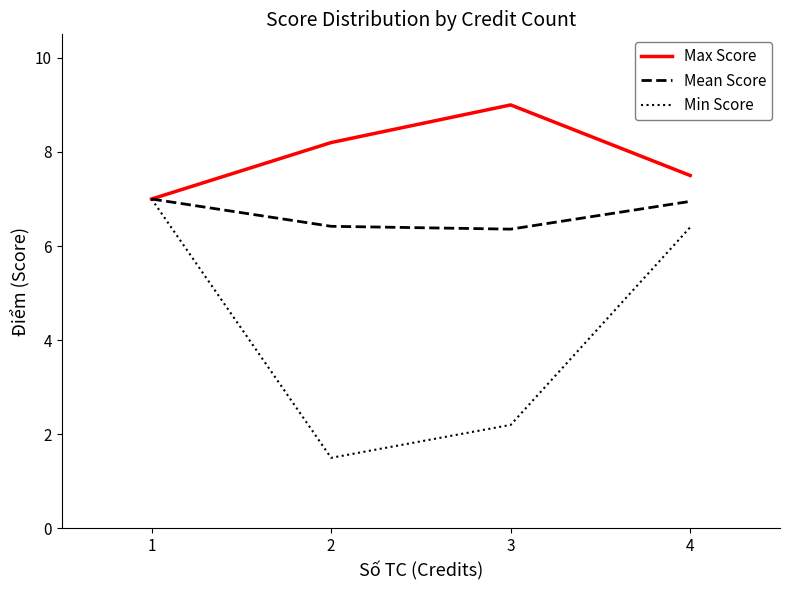

What is the smallest value displayed?

1.5